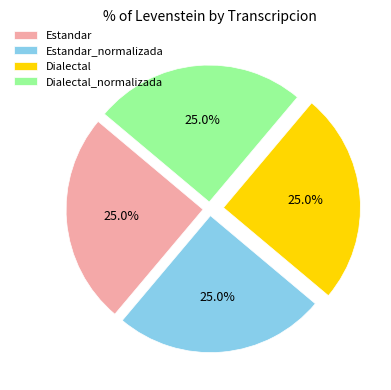

How many slices are in this pie chart?

4